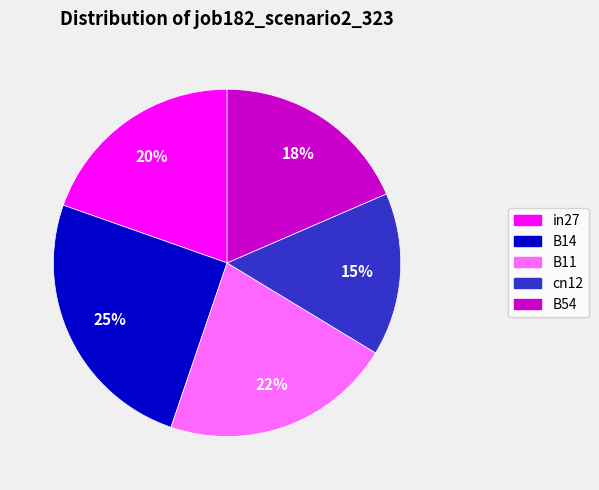

How many segments does this pie chart have?

5